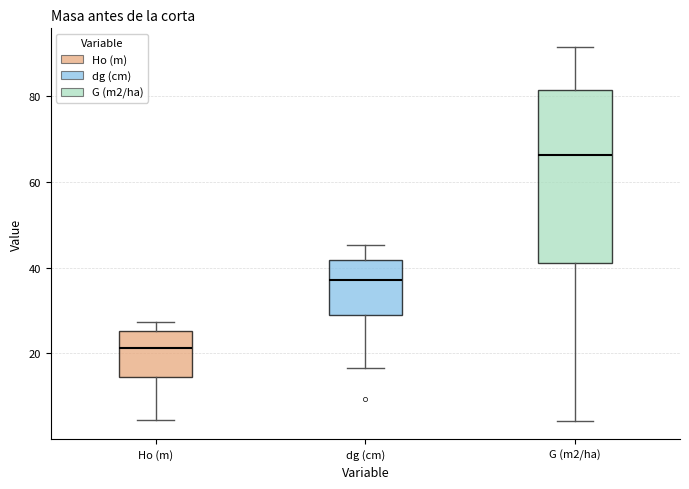

Where does the median line of the box for Ho (m) sit on the y-axis? The values are not printed on the chart, so give them approximately, as read against the axis.

22